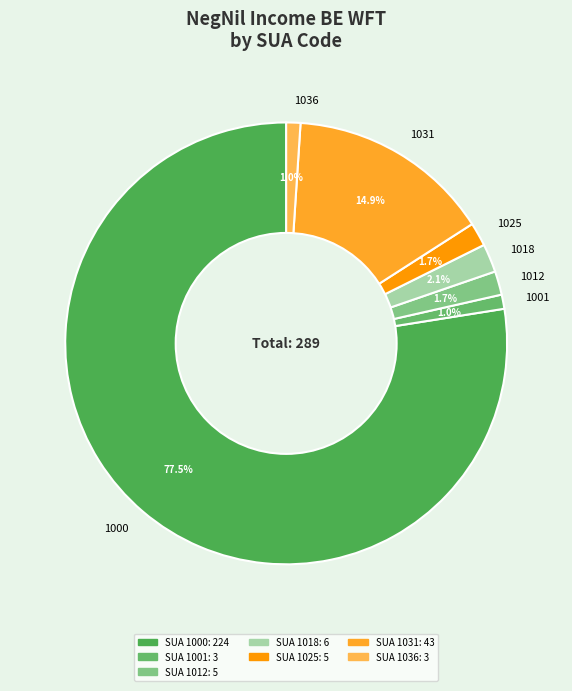

What is the largest slice in the pie chart?

1000